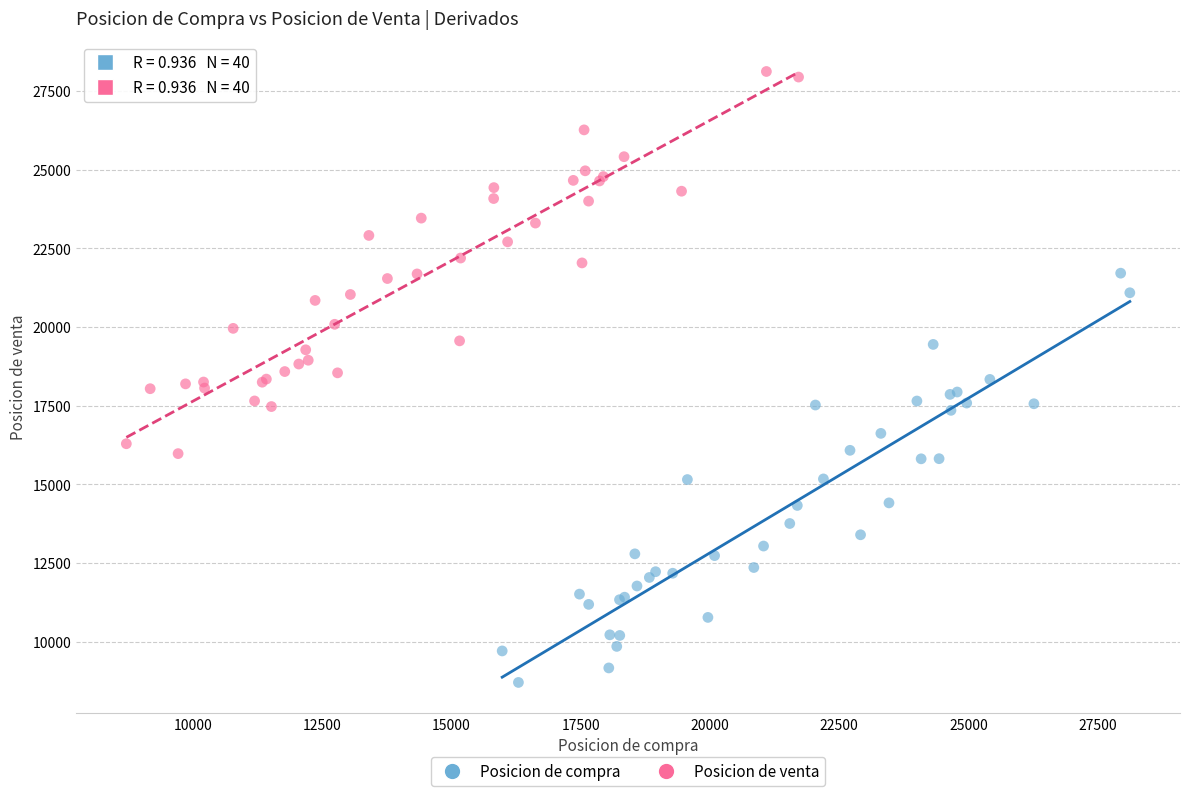

Which series reaches the maximum Y coordinate?

Posicion de venta